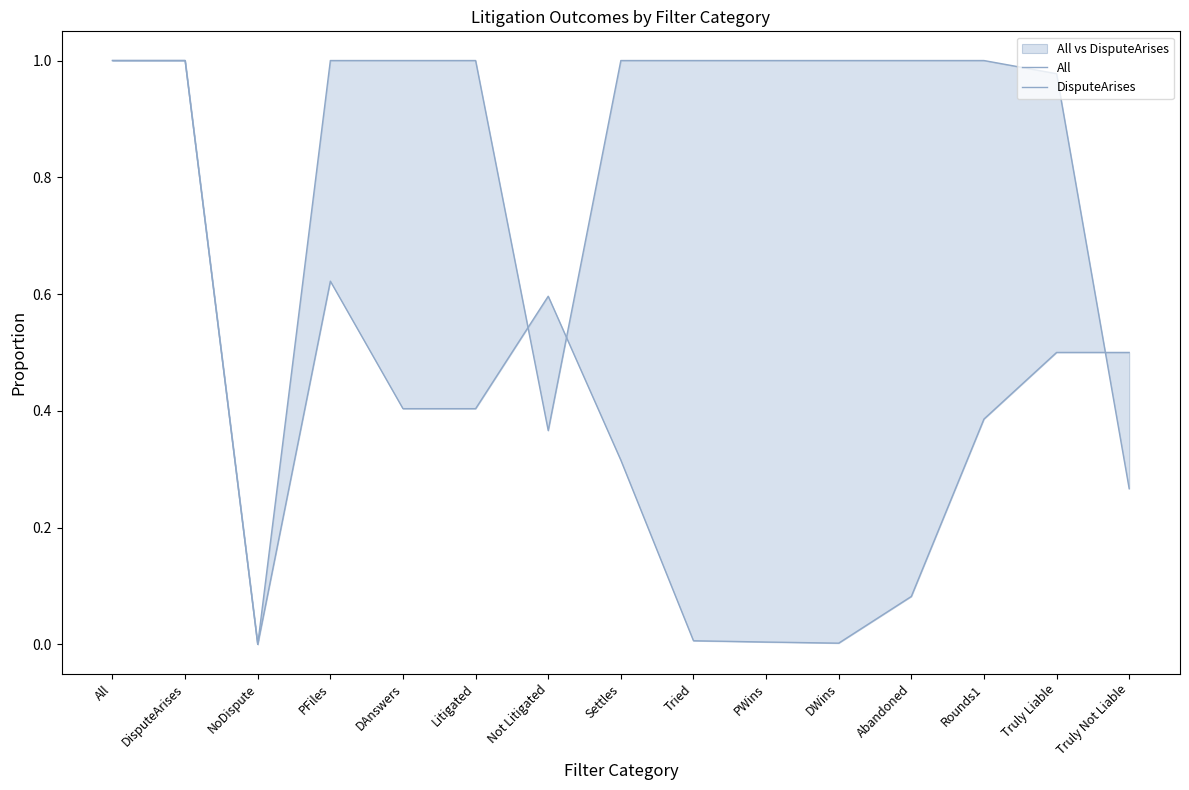

Rank the categories by All value from highest to lowest.

All, DisputeArises, PFiles, Not Litigated, Truly Liable, Truly Not Liable, DAnswers, Litigated, Rounds1, Settles, Abandoned, Tried, PWins, DWins, NoDispute